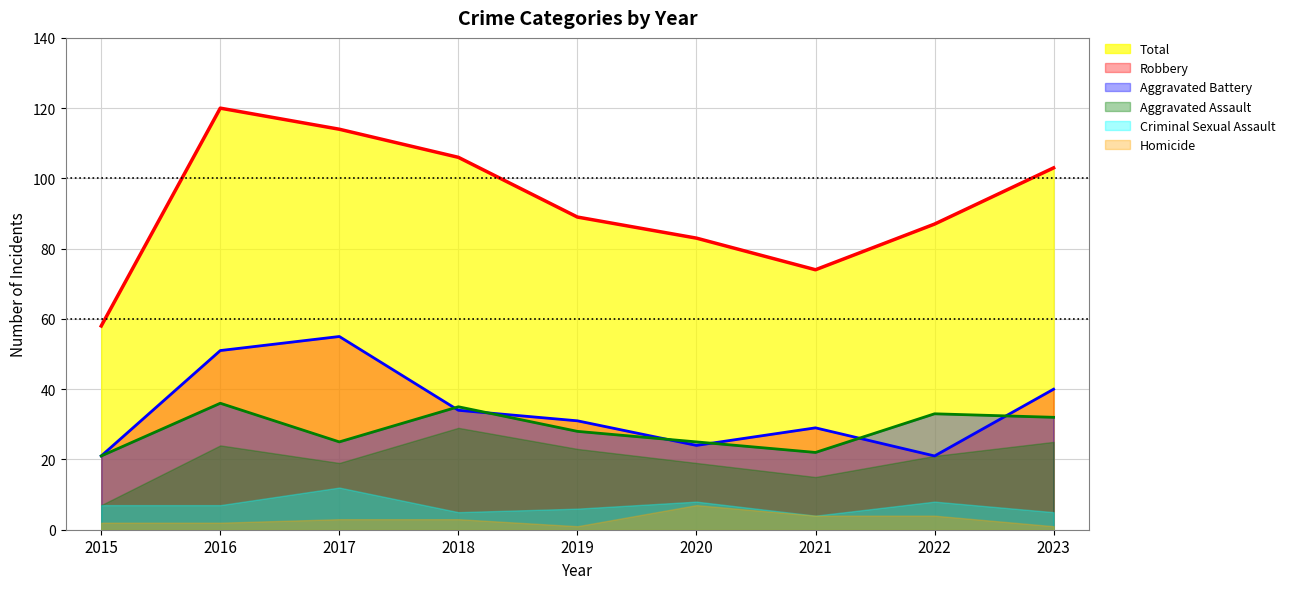

What is the difference between the Robbery values at 2020 and 2015?

3